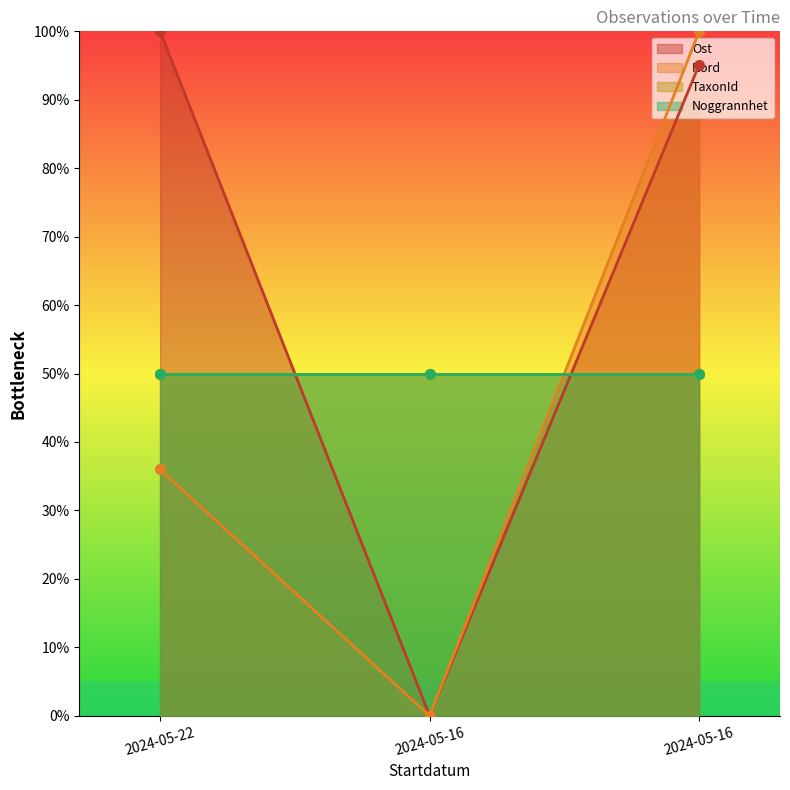

The Ost series shows 95.1 at 2024-05-16. True or false?

True